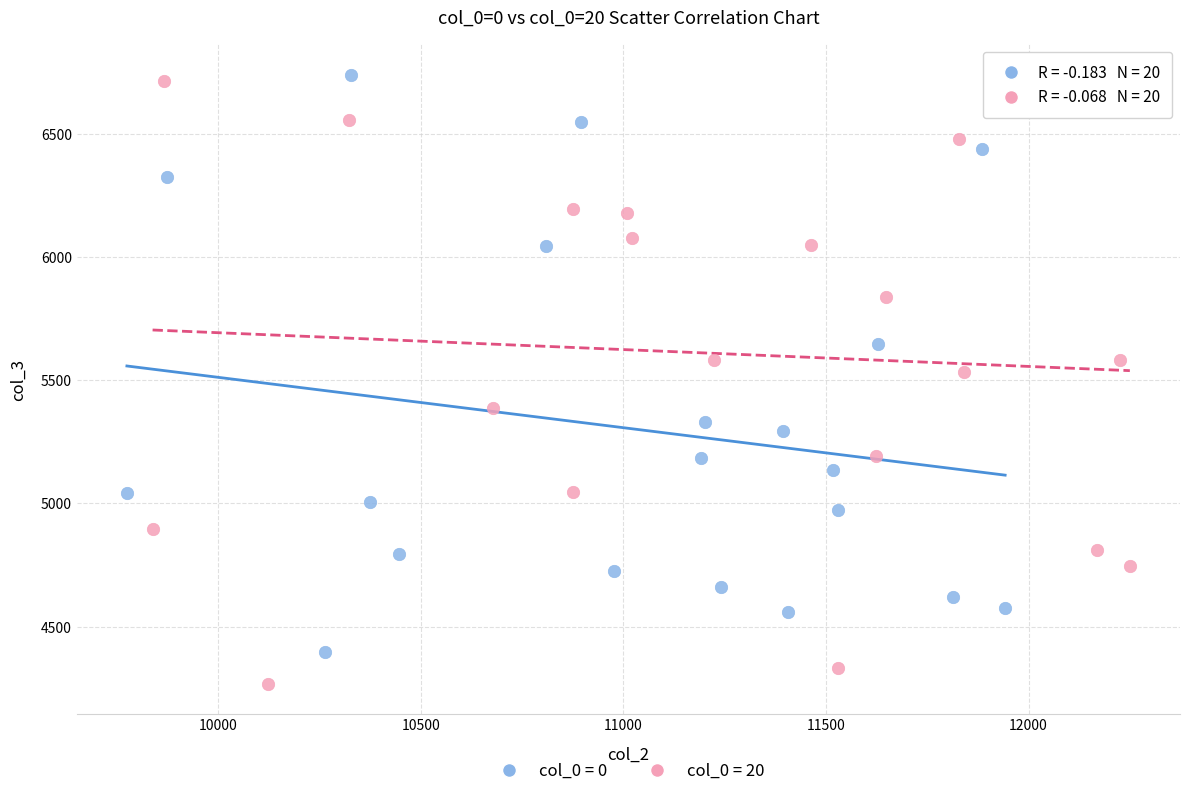

Which series contains the lowest Y value?

col_0 = 20